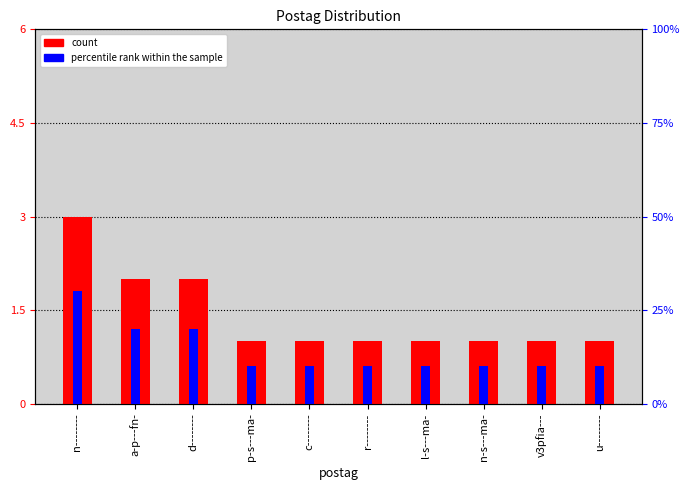

At which label is percentile rank within the sample closest to 20?

a-p---fn-